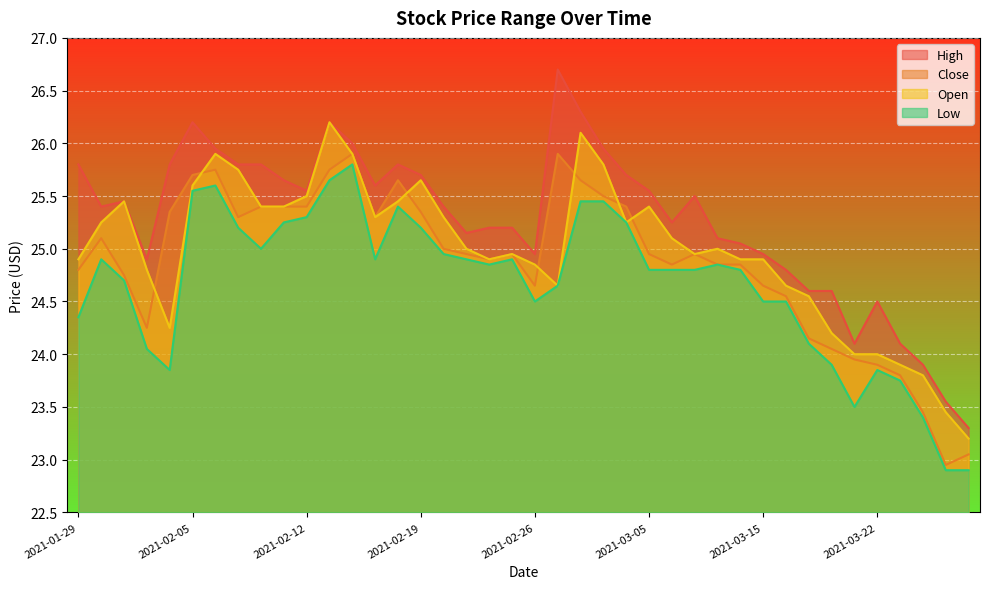

How many data points does each series have?

40